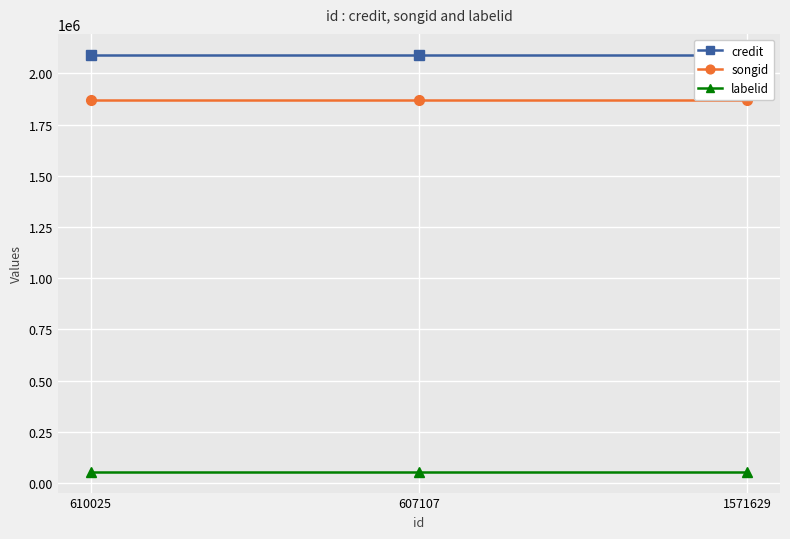

At which label is labelid closest to 54384?

610025